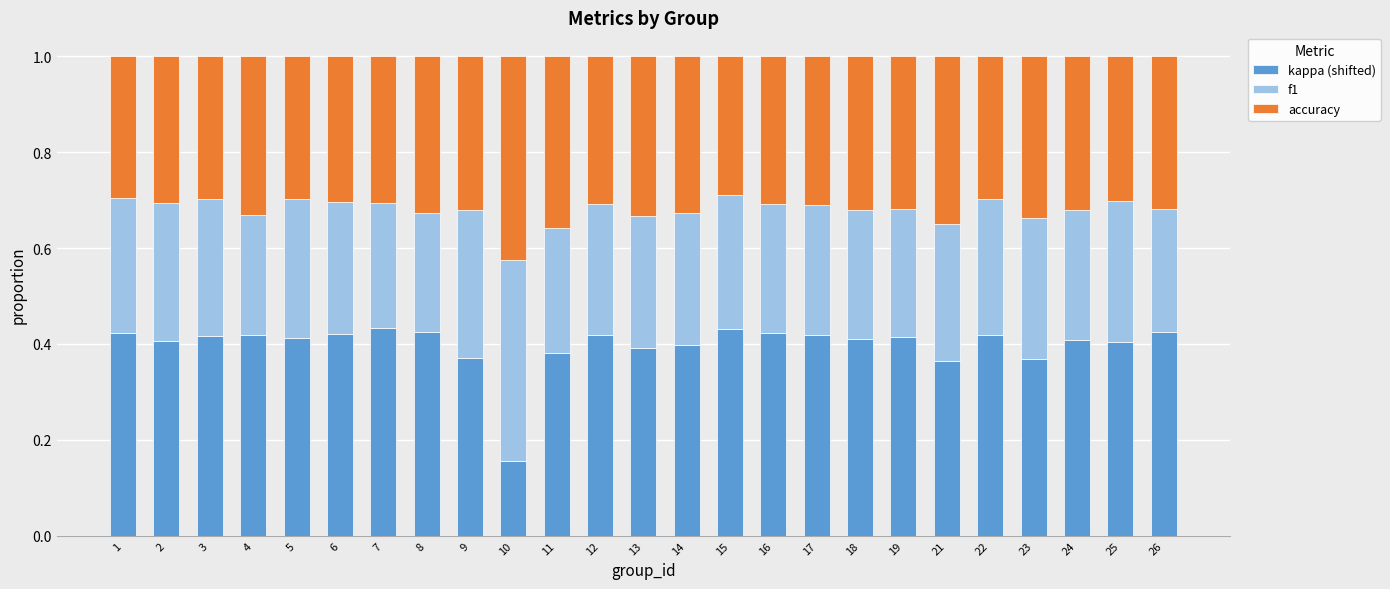

How many bars are there in total?

25